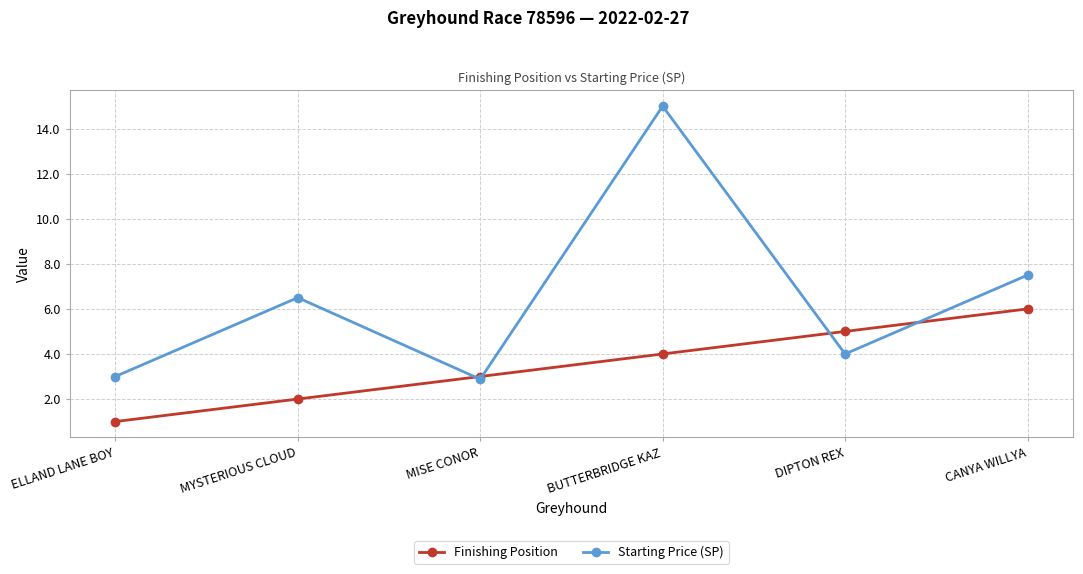

What is the value of the Starting Price (SP) point at the 3rd from the left?

2.9